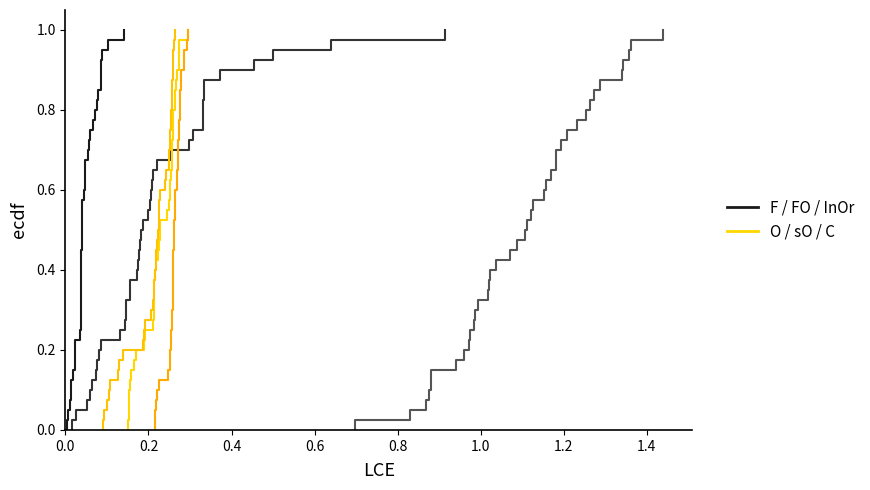

How many interior local peaks does the C series have?

13